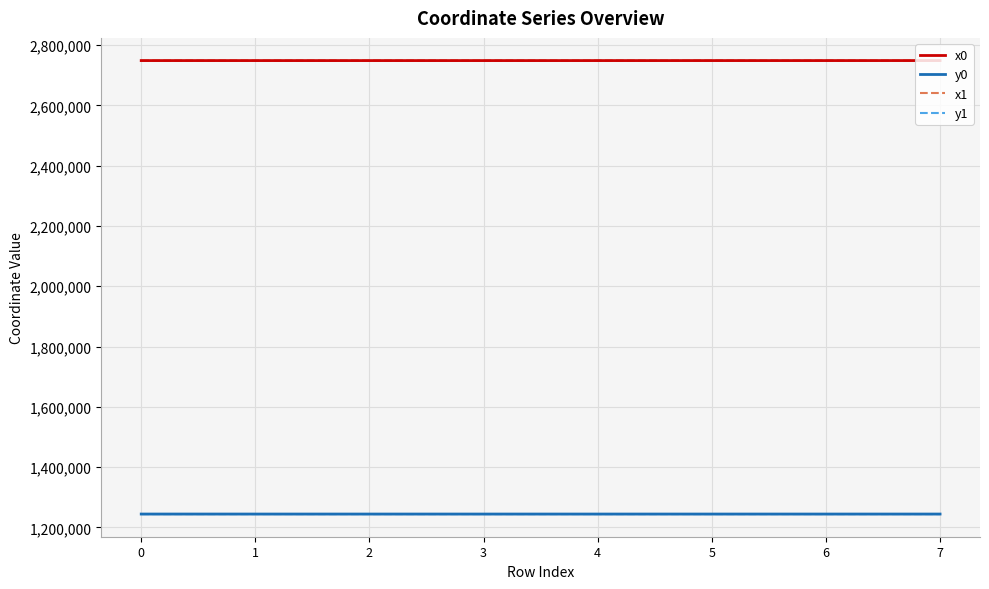

Rank the categories by x1 value from lowest to highest.

4, 2, 0, 1, 3, 5, 6, 7